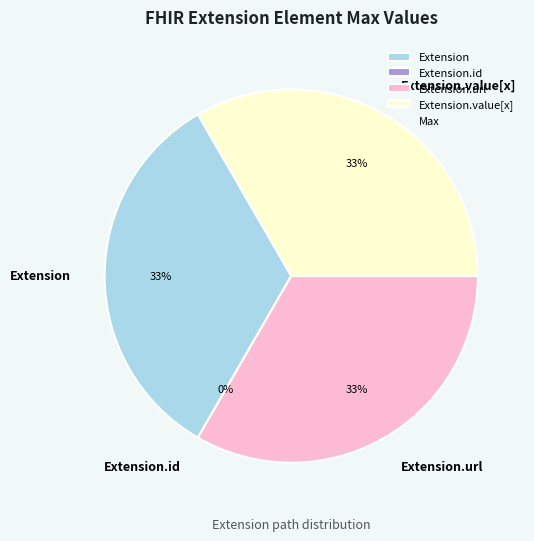

The Extension slice represents 33% of the pie. True or false?

True